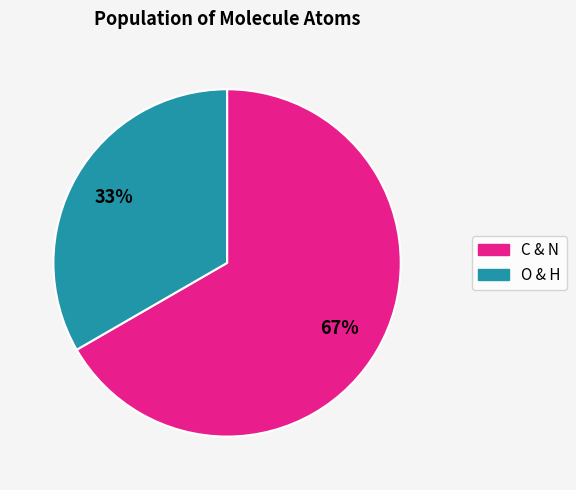

Between C & N and O & H, which is larger?

C & N